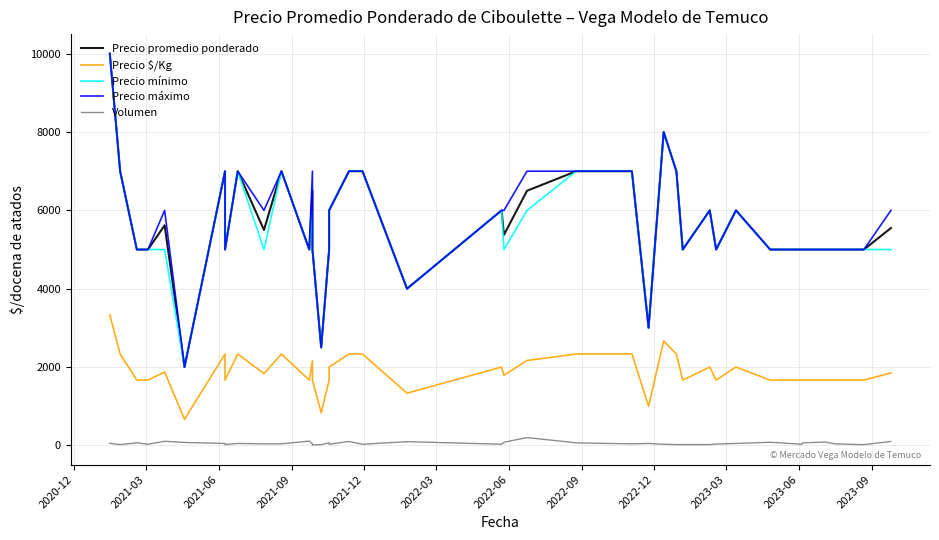

How many categories are shown in the chart?

40